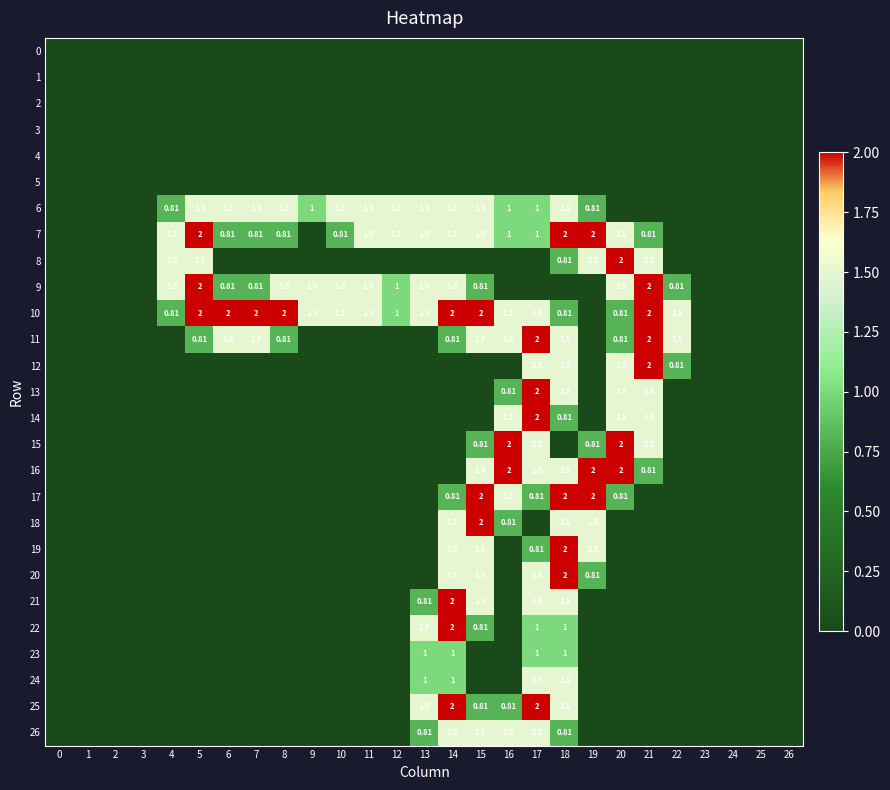

What is the sum of all 17 values?

9.9